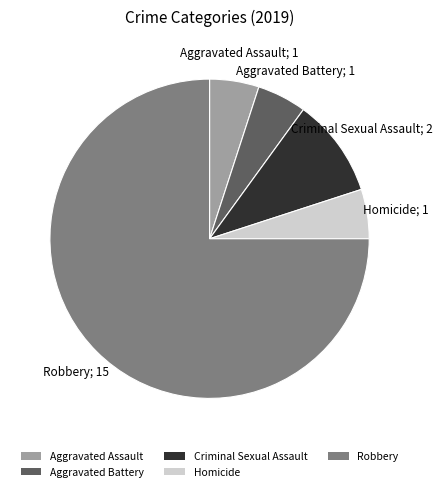

Between Robbery and Criminal Sexual Assault, which is larger?

Robbery